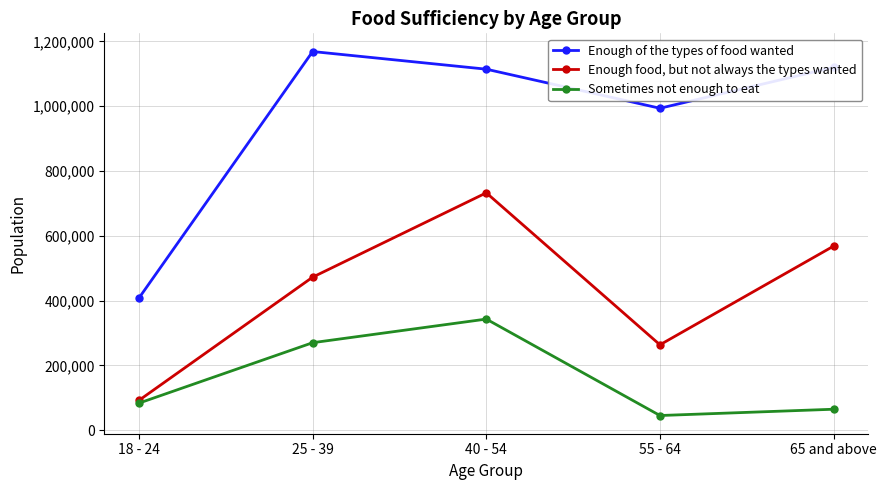

What is the sum of the Enough of the types of food wanted values at 25 - 39 and 65 and above?

2289022